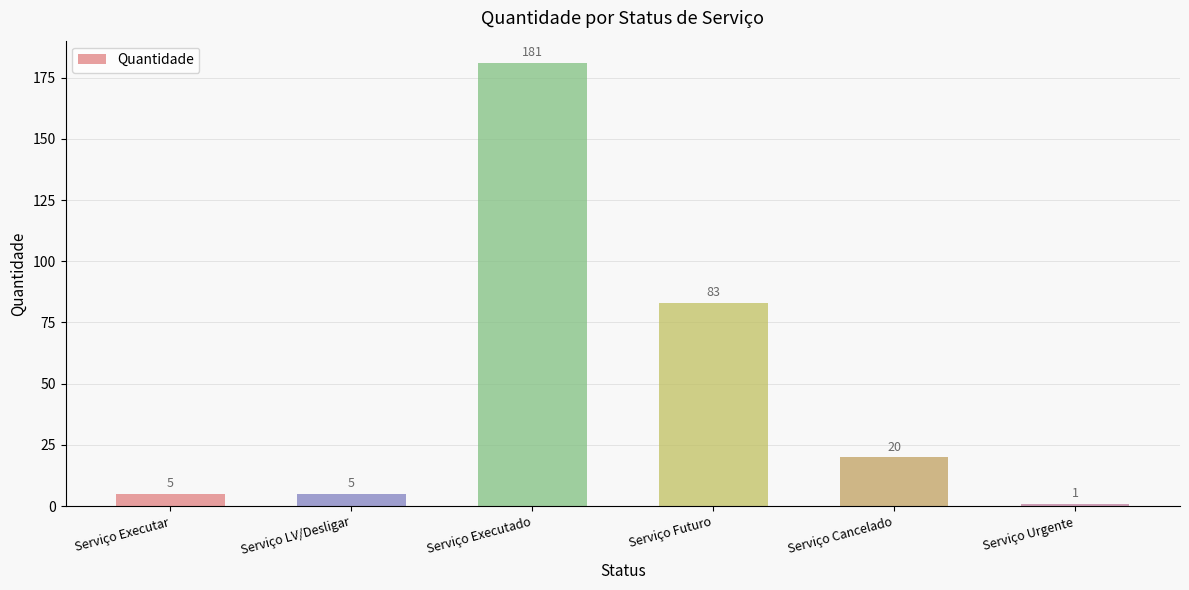

What is the smallest value displayed?

1